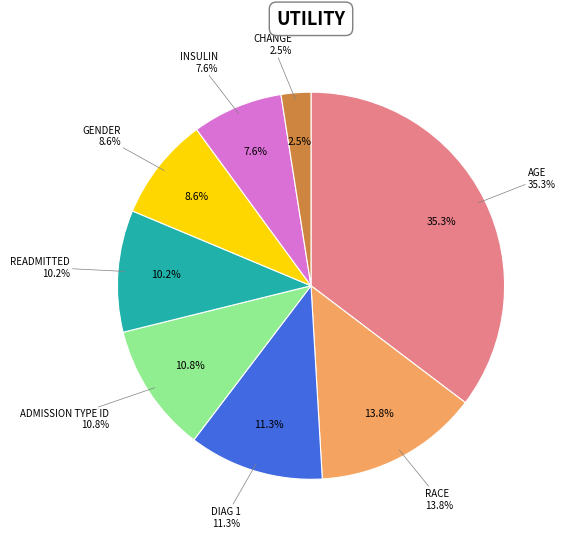

What percentage do insulin and diag_1 together represent?

18.9%